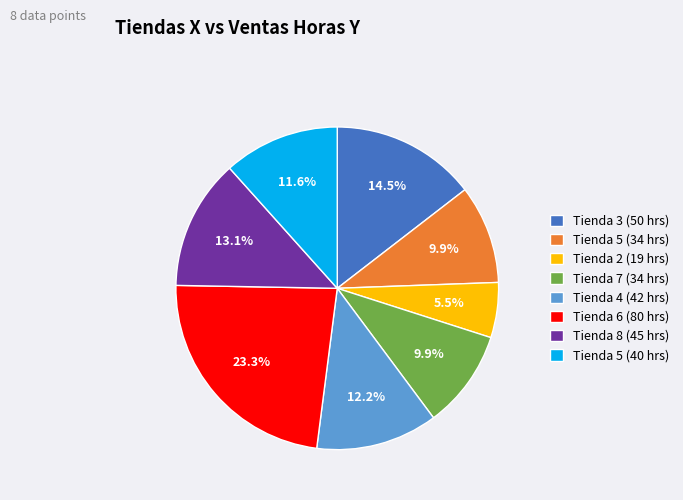

Which slice is the largest?

Tienda 6 (80 hrs)